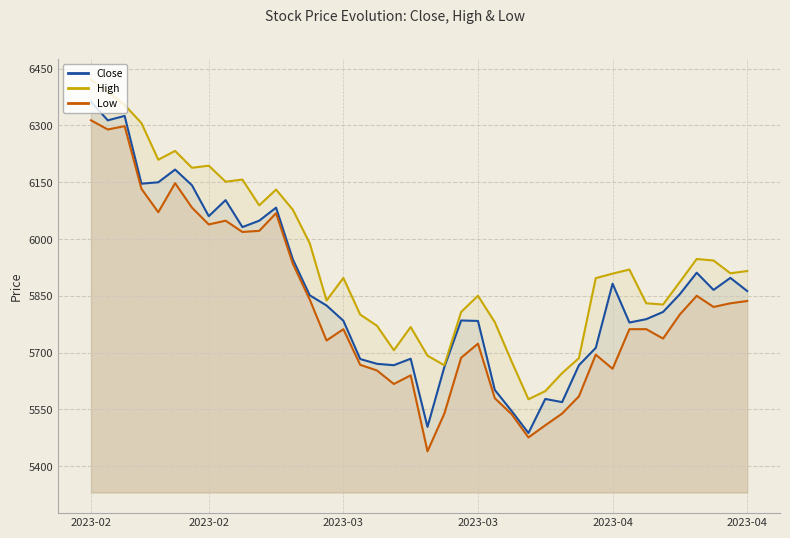

List the series in order of their peak value, highest first.

High, Close, Low